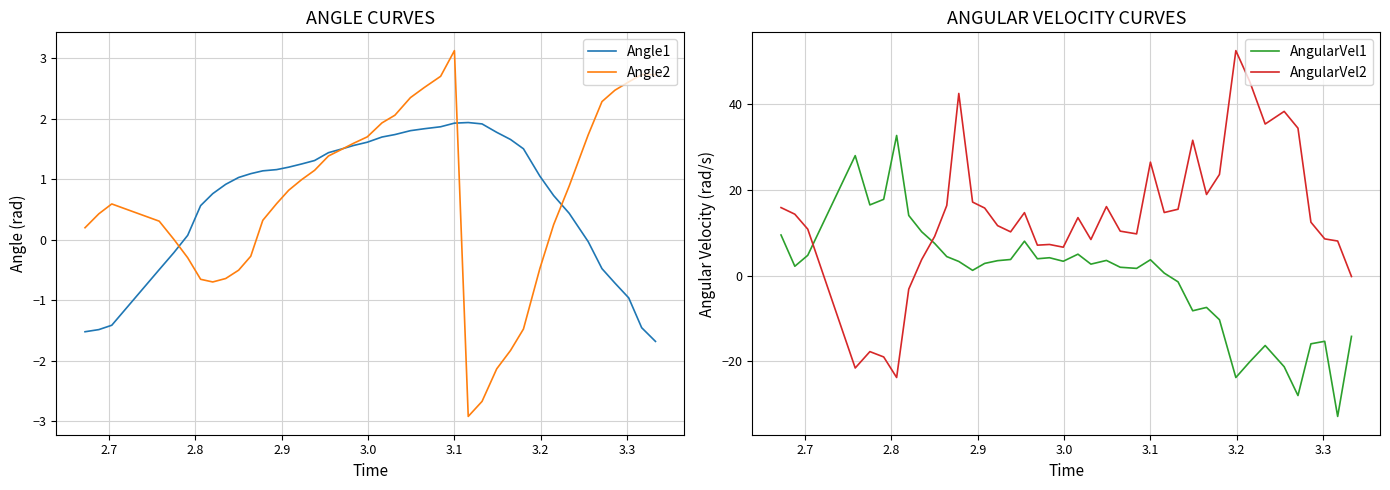

True or false: AngularVel2 has more than 0 points higher than both neighbors.

True